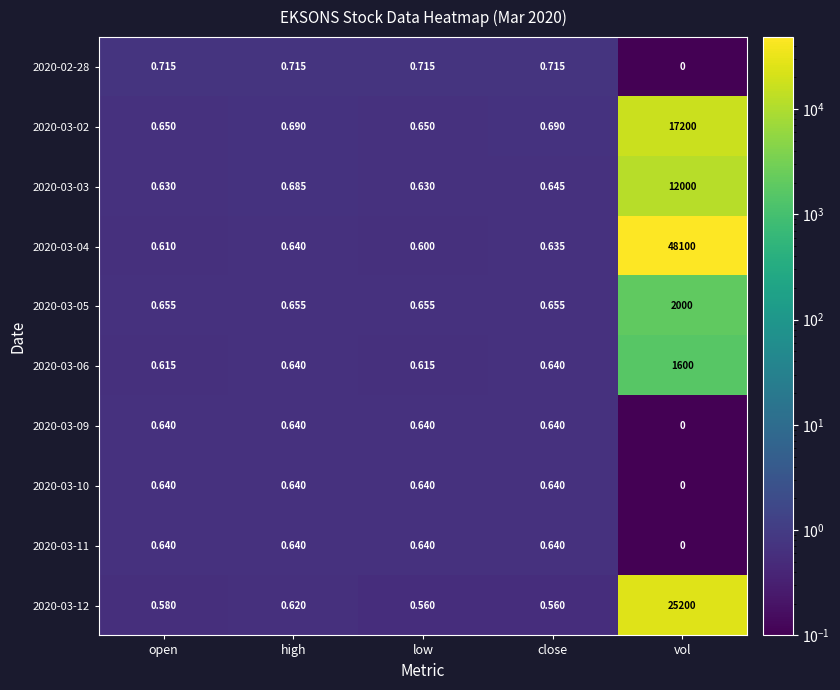

Which label corresponds to the largest value in the chart?

vol